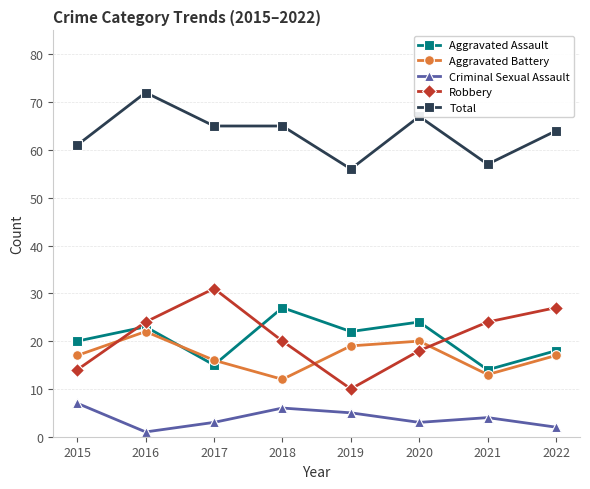

What is the difference between the Robbery values at 2019 and 2016?

14